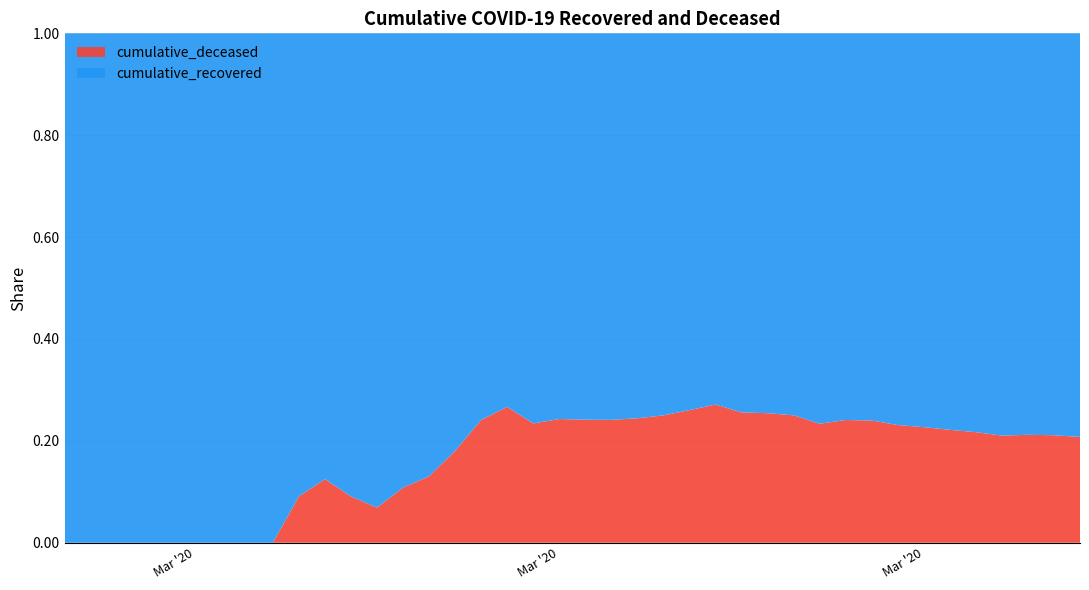

True or false: cumulative_deceased and cumulative_recovered cross at least once.

False